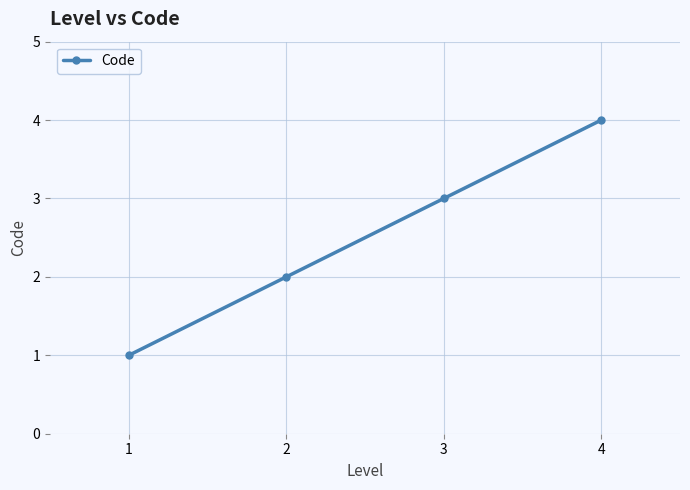

True or false: the data has more than 0 interior local peaks.

False